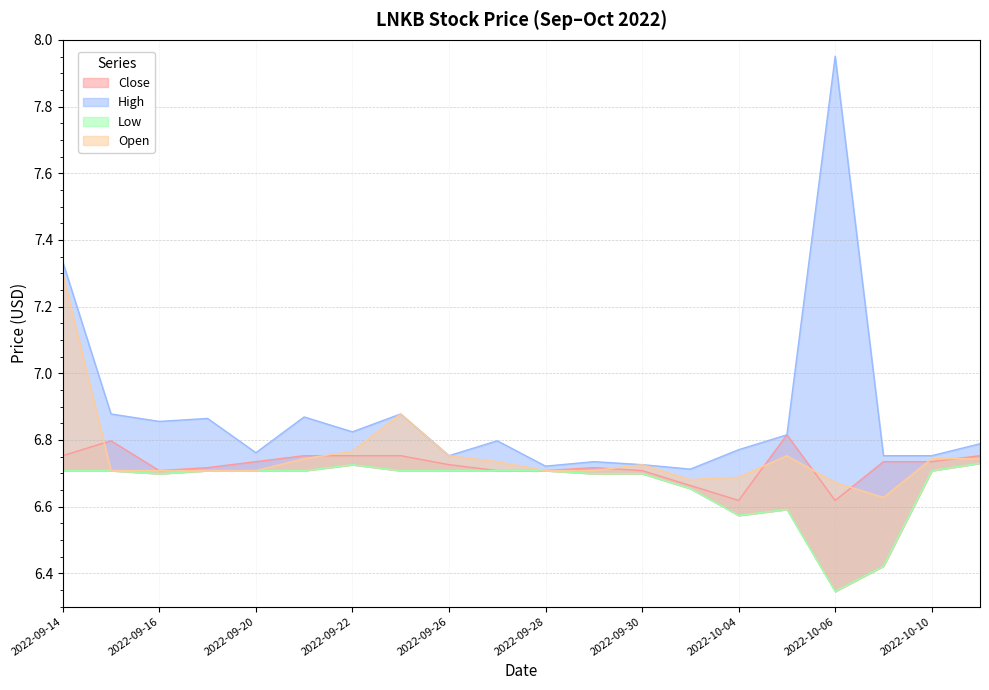

Reading left to right, what are all the values shown in this chart?

Close: 6.8	6.8	6.7	6.7	6.7	6.8	6.8	6.8	6.7	6.7	6.7	6.7	6.7	6.7	6.6	6.8	6.6	6.7	6.7	6.8
High: 7.3	6.9	6.9	6.9	6.8	6.9	6.8	6.9	6.8	6.8	6.7	6.7	6.7	6.7	6.8	6.8	8.0	6.8	6.8	6.8
Low: 6.7	6.7	6.7	6.7	6.7	6.7	6.7	6.7	6.7	6.7	6.7	6.7	6.7	6.7	6.6	6.6	6.3	6.4	6.7	6.7
Open: 7.3	6.7	6.7	6.7	6.7	6.7	6.8	6.9	6.8	6.7	6.7	6.7	6.7	6.7	6.7	6.8	6.7	6.6	6.7	6.7